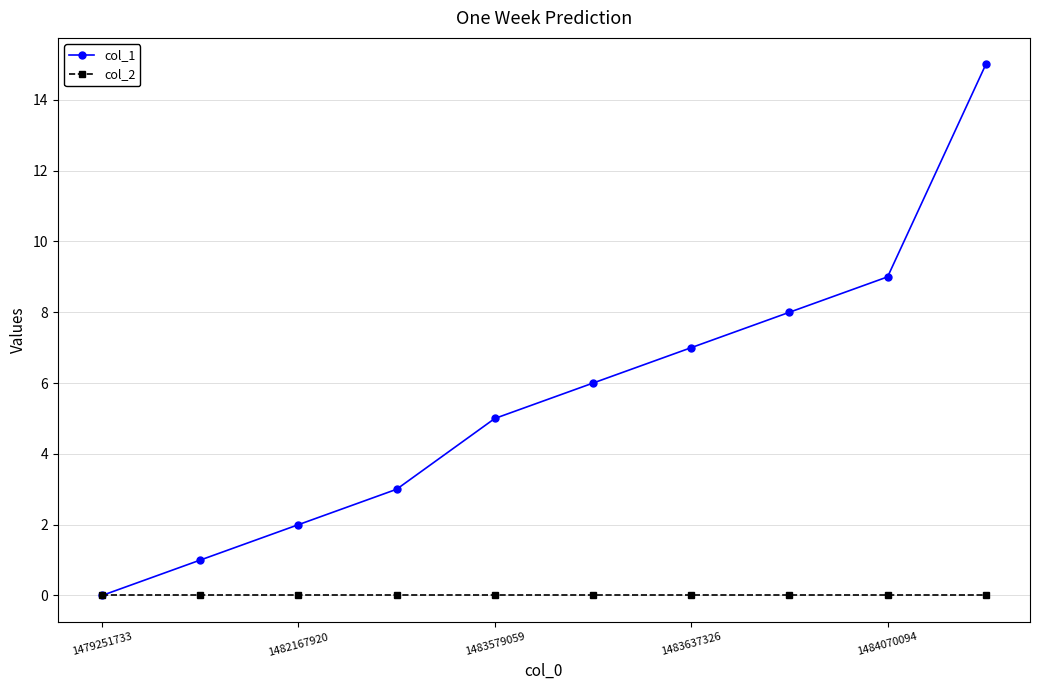

Which series has the largest total across all categories?

col_1